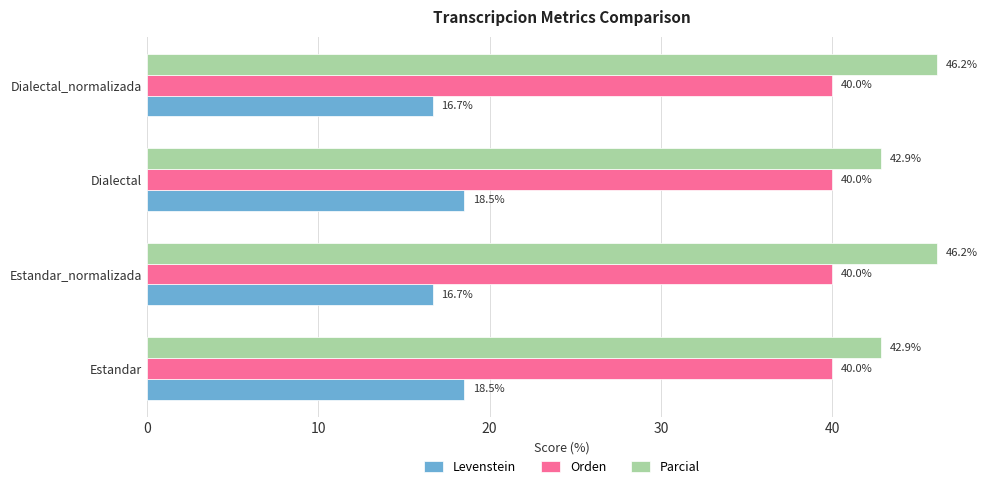

Read the Orden value at Dialectal_normalizada.

40.0